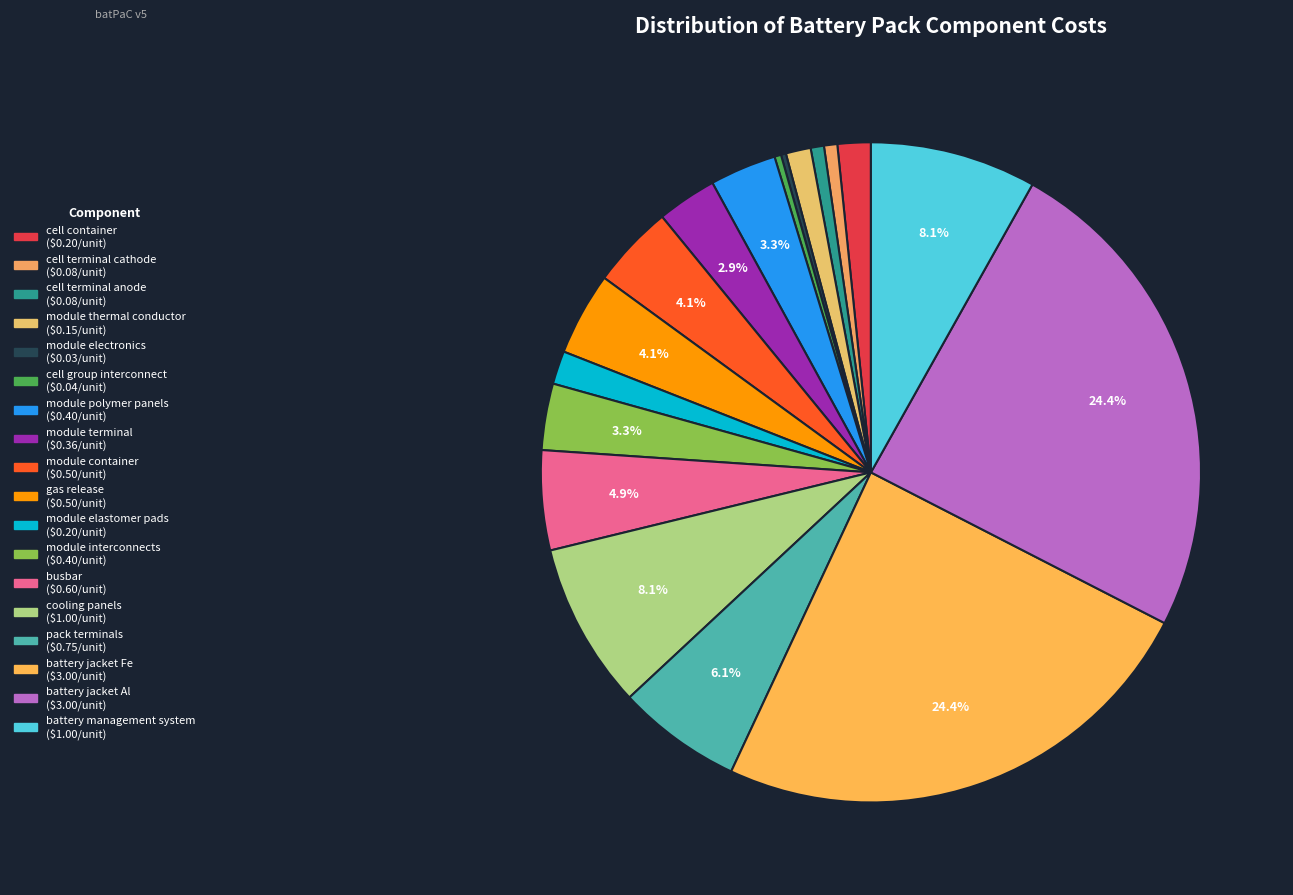

Rank the categories by value from highest to lowest.

battery jacket Fe, battery jacket Al, cooling panels, battery management system, pack terminals, busbar, module container, gas release, module polymer panels, module interconnects, module terminal, cell container, module elastomer pads, module thermal conductor, cell terminal cathode, cell terminal anode, cell group interconnect, module electronics